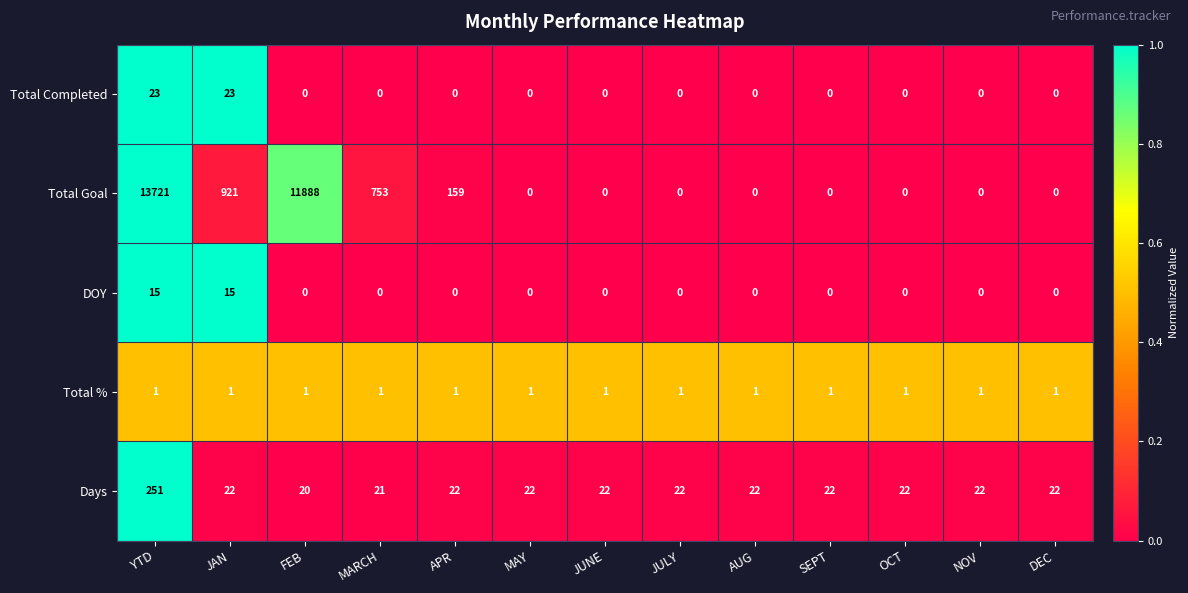

True or false: Total Completed has a value of 41 at JAN.

False